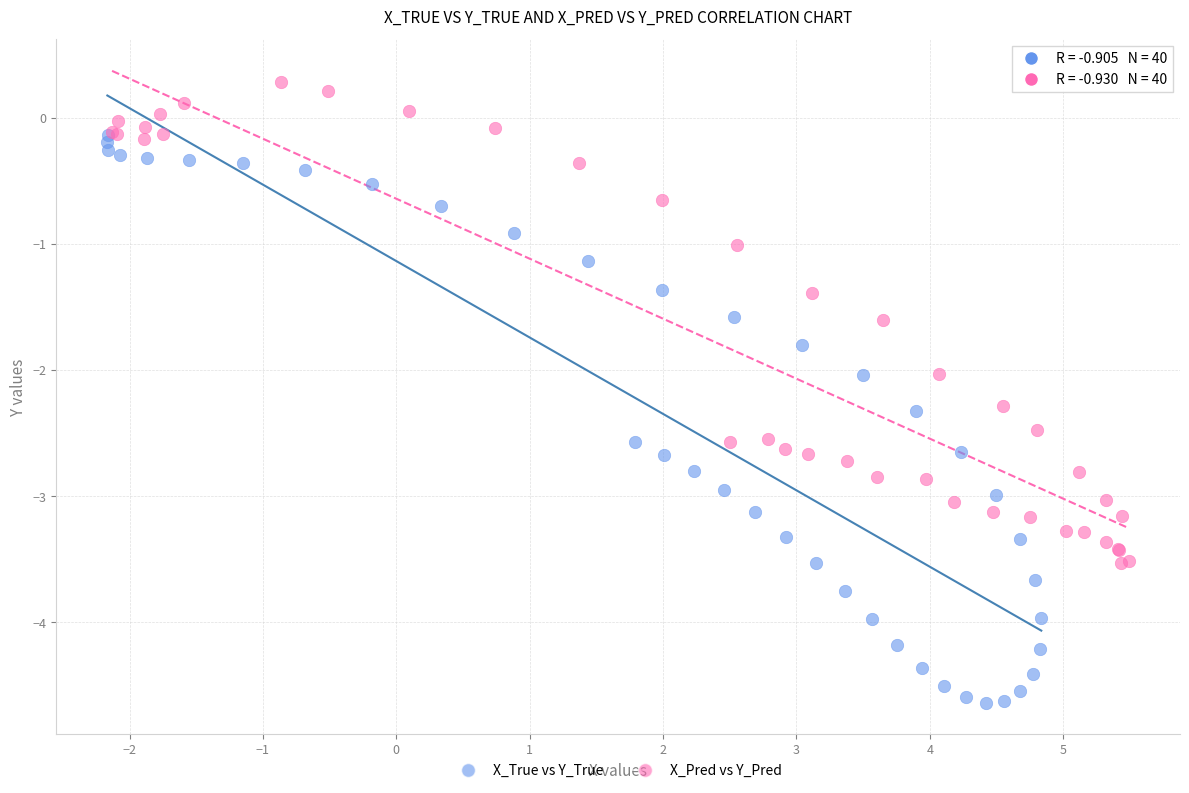

Which series has the largest Y range (max minus min)?

X_True vs Y_True